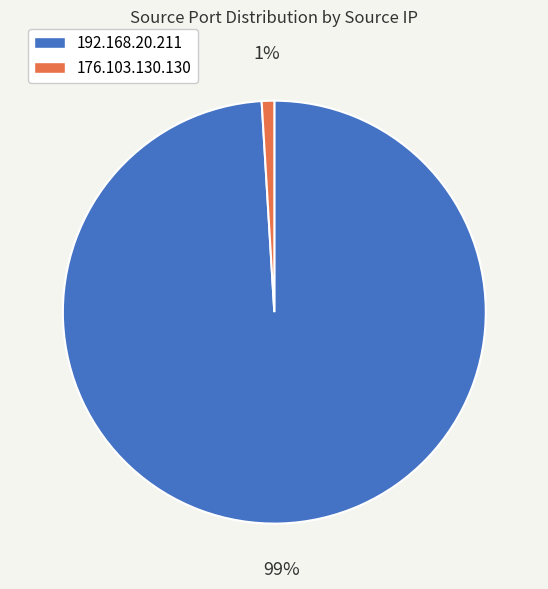

Rank the categories by value from lowest to highest.

176.103.130.130, 192.168.20.211